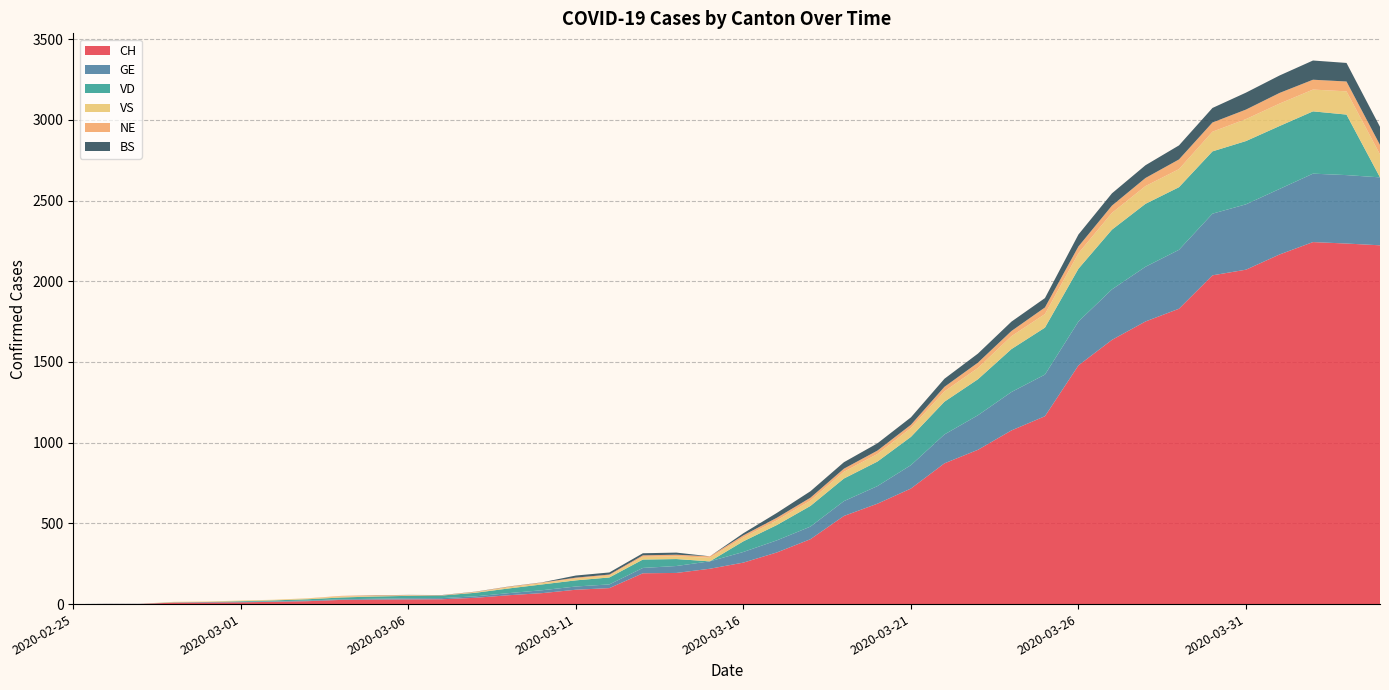

Reading right to left, list all the values displayed in this chart.

CH: 2020-04-04=2223	2020-04-03=2234	2020-04-02=2243	2020-04-01=2166	2020-03-31=2072	2020-03-30=2037	2020-03-29=1830	2020-03-28=1751	2020-03-27=1637	2020-03-26=1479	2020-03-25=1164	2020-03-24=1076	2020-03-23=956	2020-03-22=872	2020-03-21=716	2020-03-20=622	2020-03-19=546	2020-03-18=402	2020-03-17=320	2020-03-16=257	2020-03-15=219	2020-03-14=193	2020-03-13=191	2020-03-12=99	2020-03-11=89	2020-03-10=68	2020-03-09=55	2020-03-08=39	2020-03-07=30	2020-03-06=29	2020-03-05=28	2020-03-04=26	2020-03-03=18	2020-03-02=14	2020-03-01=11	2020-02-29=10	2020-02-28=9	2020-02-27=1	2020-02-26=1	2020-02-25=0
GE: 2020-04-04=421	2020-04-03=424	2020-04-02=424	2020-04-01=406	2020-03-31=405	2020-03-30=382	2020-03-29=365	2020-03-28=339	2020-03-27=313	2020-03-26=272	2020-03-25=258	2020-03-24=238	2020-03-23=214	2020-03-22=179	2020-03-21=145	2020-03-20=109	2020-03-19=92	2020-03-18=78	2020-03-17=75	2020-03-16=66	2020-03-15=46	2020-03-14=43	2020-03-13=33	2020-03-12=23	2020-03-11=20	2020-03-10=18	2020-03-09=13	2020-03-08=9	2020-03-07=7	2020-03-06=7	2020-03-05=5	2020-03-04=4	2020-03-03=4	2020-03-02=3	2020-03-01=3	2020-02-29=3	2020-02-28=2	2020-02-27=1	2020-02-26=1	2020-02-25=0
VD: 2020-04-04=0	2020-04-03=375	2020-04-02=386	2020-04-01=390	2020-03-31=392	2020-03-30=386	2020-03-29=388	2020-03-28=390	2020-03-27=370	2020-03-26=327	2020-03-25=291	2020-03-24=266	2020-03-23=223	2020-03-22=203	2020-03-21=175	2020-03-20=152	2020-03-19=140	2020-03-18=128	2020-03-17=95	2020-03-16=66	2020-03-15=0	2020-03-14=43	2020-03-13=52	2020-03-12=43	2020-03-11=38	2020-03-10=36	2020-03-09=29	2020-03-08=22	2020-03-07=16	2020-03-06=15	2020-03-05=14	2020-03-04=11	2020-03-03=8	2020-03-02=6	2020-03-01=4	2020-02-29=0	2020-02-28=0	2020-02-27=0	2020-02-26=0	2020-02-25=0
VS: 2020-04-04=142	2020-04-03=144	2020-04-02=135	2020-04-01=139	2020-03-31=136	2020-03-30=122	2020-03-29=112	2020-03-28=110	2020-03-27=104	2020-03-26=96	2020-03-25=84	2020-03-24=80	2020-03-23=70	2020-03-22=64	2020-03-21=55	2020-03-20=47	2020-03-19=42	2020-03-18=33	2020-03-17=29	2020-03-16=24	2020-03-15=22	2020-03-14=17	2020-03-13=17	2020-03-12=12	2020-03-11=11	2020-03-10=8	2020-03-09=7	2020-03-08=3	2020-03-07=0	2020-03-06=3	2020-03-05=3	2020-03-04=6	2020-03-03=5	2020-03-02=4	2020-03-01=4	2020-02-29=3	2020-02-28=3	2020-02-27=0	2020-02-26=0	2020-02-25=0
NE: 2020-04-04=59	2020-04-03=61	2020-04-02=61	2020-04-01=66	2020-03-31=59	2020-03-30=57	2020-03-29=60	2020-03-28=50	2020-03-27=45	2020-03-26=42	2020-03-25=41	2020-03-24=32	2020-03-23=33	2020-03-22=28	2020-03-21=20	2020-03-20=21	2020-03-19=19	2020-03-18=18	2020-03-17=16	2020-03-16=13	2020-03-15=9	2020-03-14=10	2020-03-13=9	2020-03-12=6	2020-03-11=6	2020-03-10=4	2020-03-09=4	2020-03-08=3	2020-03-07=2	2020-03-06=2	2020-03-05=4	2020-03-04=4	2020-03-03=1	2020-03-02=0	2020-03-01=0	2020-02-29=0	2020-02-28=0	2020-02-27=0	2020-02-26=0	2020-02-25=0
BS: 2020-04-04=112	2020-04-03=115	2020-04-02=119	2020-04-01=108	2020-03-31=105	2020-03-30=90	2020-03-29=87	2020-03-28=79	2020-03-27=76	2020-03-26=74	2020-03-25=58	2020-03-24=58	2020-03-23=56	2020-03-22=50	2020-03-21=46	2020-03-20=45	2020-03-19=40	2020-03-18=40	2020-03-17=30	2020-03-16=13	2020-03-15=0	2020-03-14=13	2020-03-13=13	2020-03-12=13	2020-03-11=13	2020-03-10=1	2020-03-09=1	2020-03-08=1	2020-03-07=1	2020-03-06=1	2020-03-05=1	2020-03-04=0	2020-03-03=0	2020-03-02=0	2020-03-01=0	2020-02-29=0	2020-02-28=0	2020-02-27=0	2020-02-26=0	2020-02-25=0